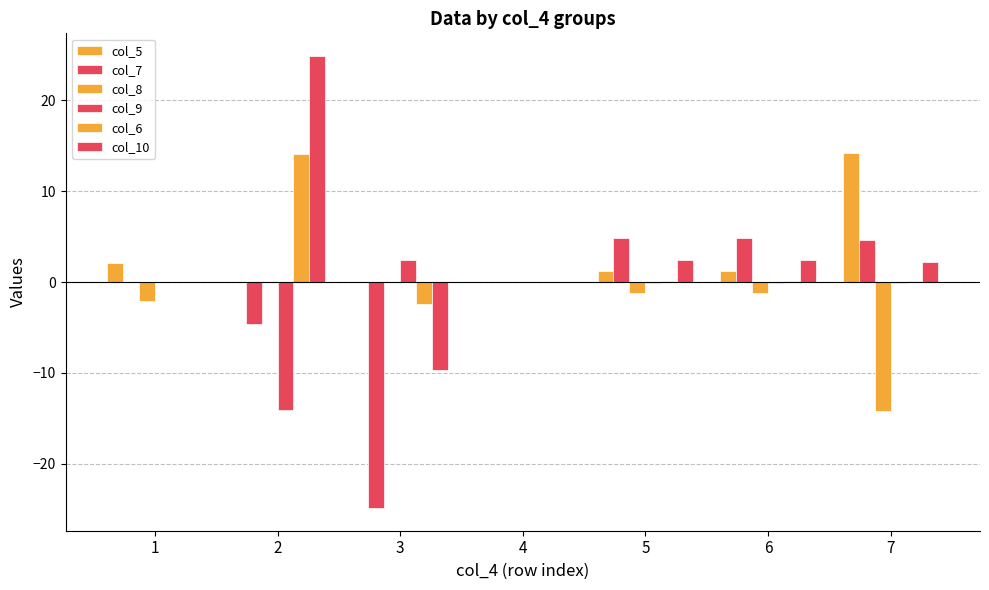

Which has a higher value, 1 or 3?

1